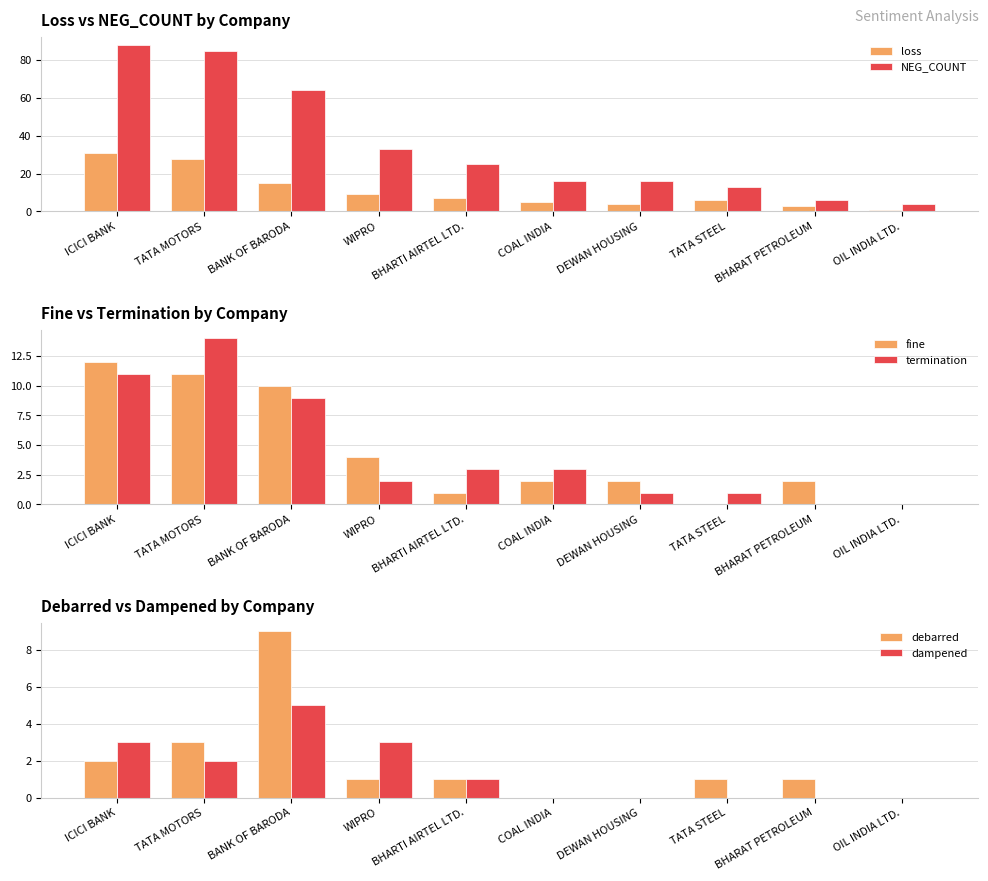

Rank the series by their maximum value, from lowest to highest.

dampened, debarred, fine, termination, loss, NEG_COUNT